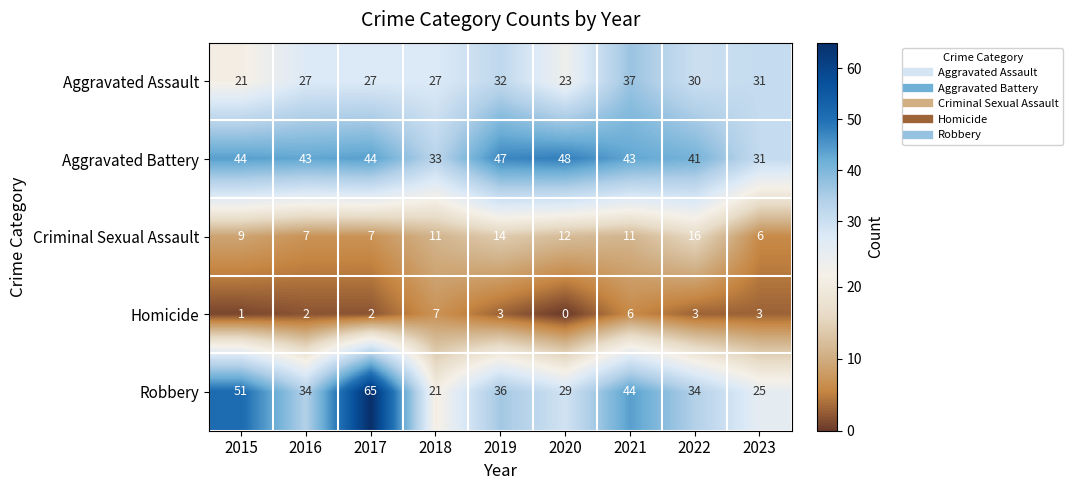

The value of Homicide at 2015 is 2. True or false?

False